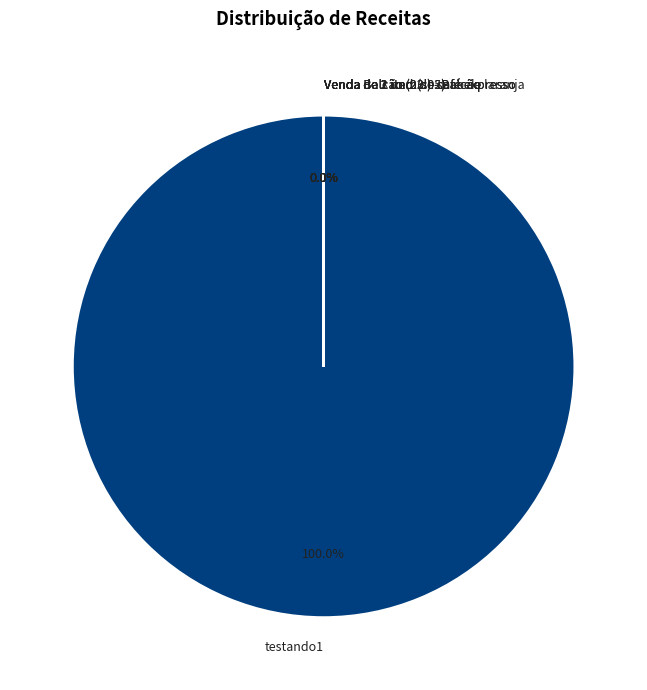

The Venda de 2 und. de café expresso slice represents 0% of the pie. True or false?

True